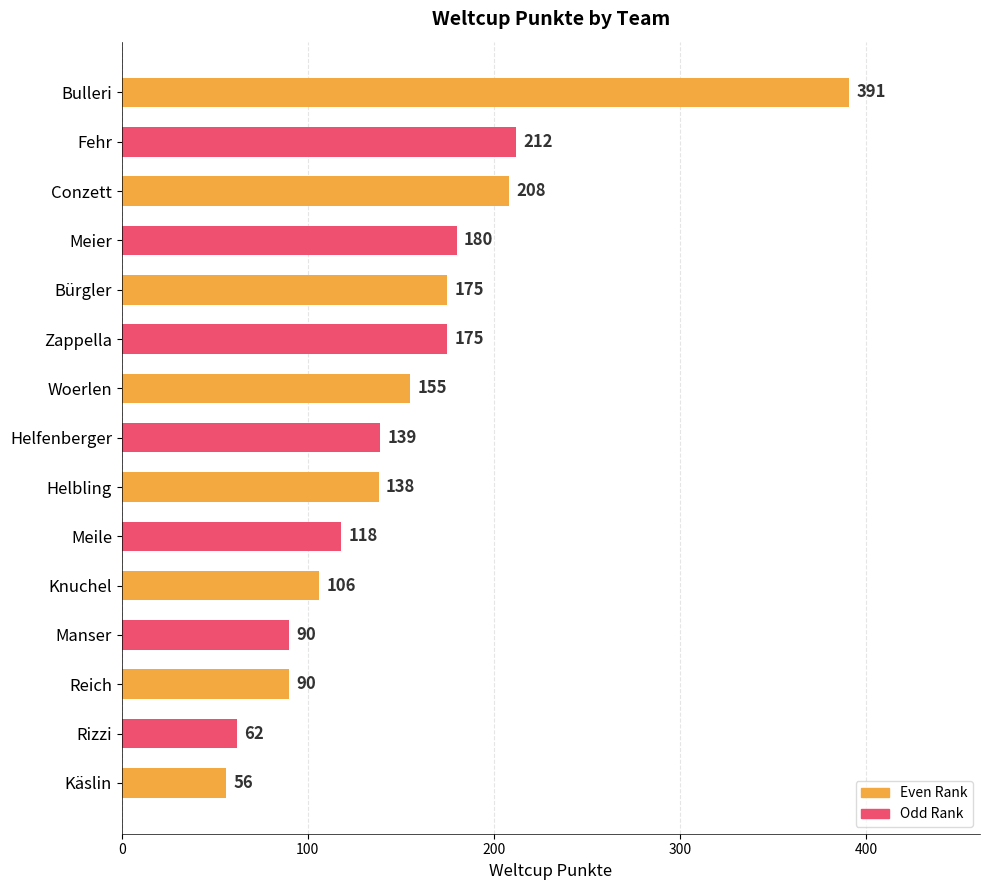

The chart shows a value of 175 at Zappella. True or false?

True